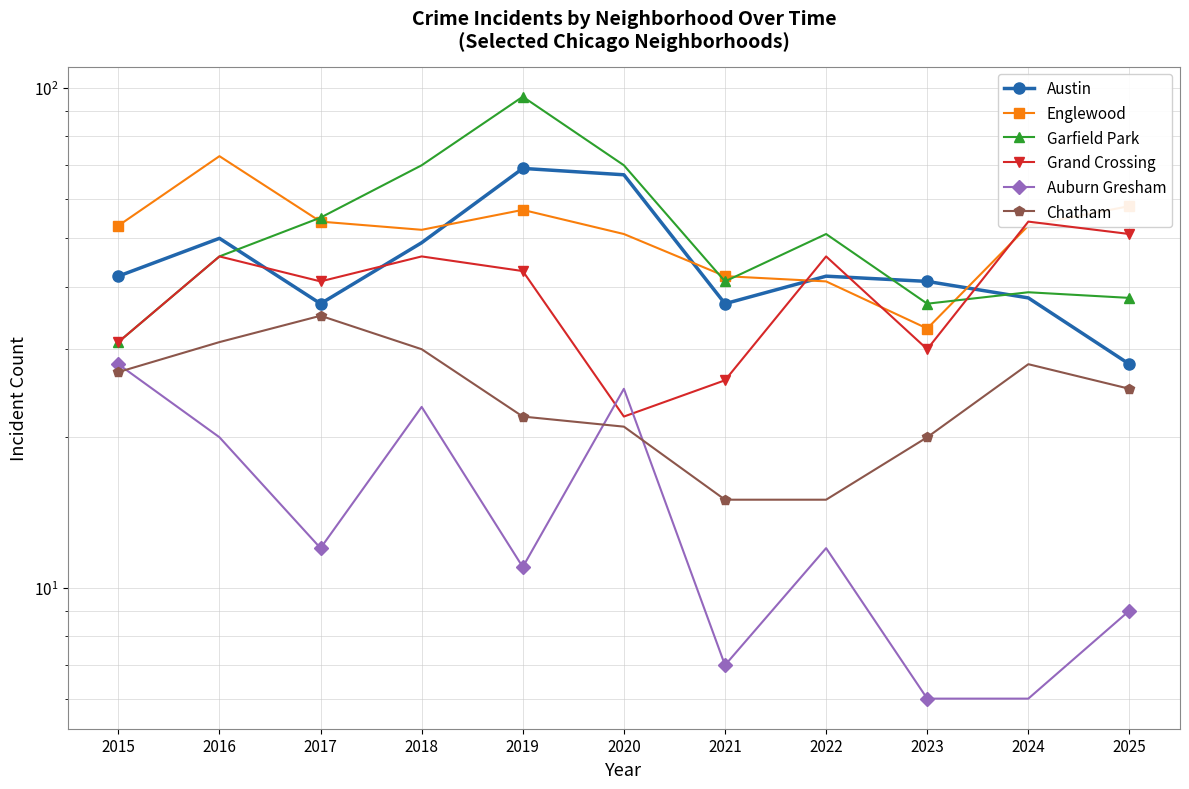

What is the difference between the Austin values at 2020 and 2016?

17